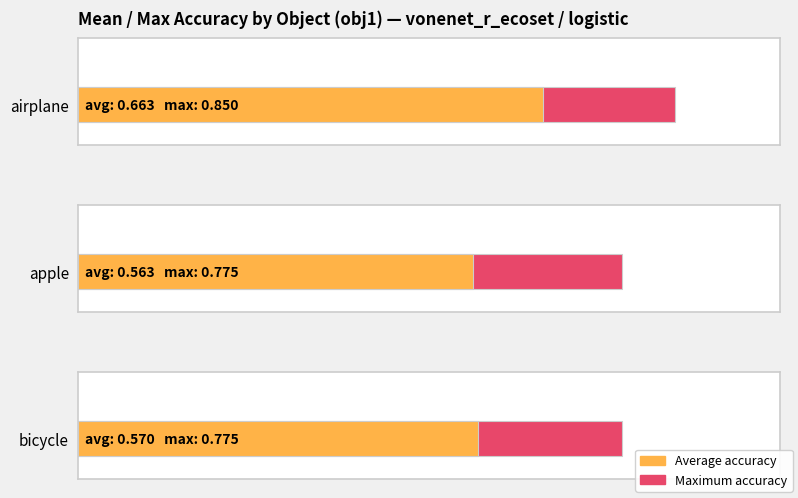

What is the smallest value displayed?

0.6